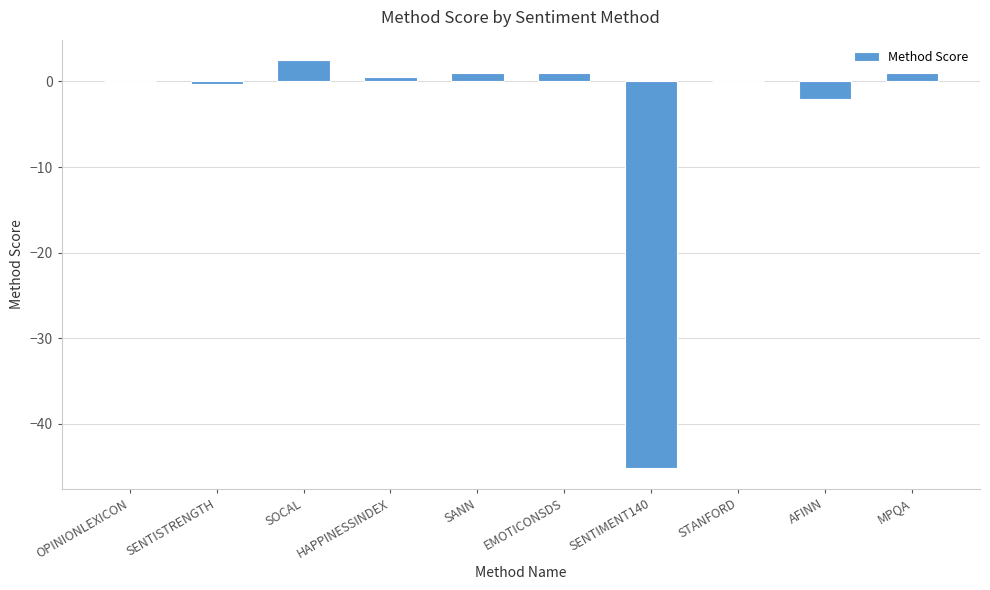

What is the change in value from SOCAL to AFINN?

-4.5